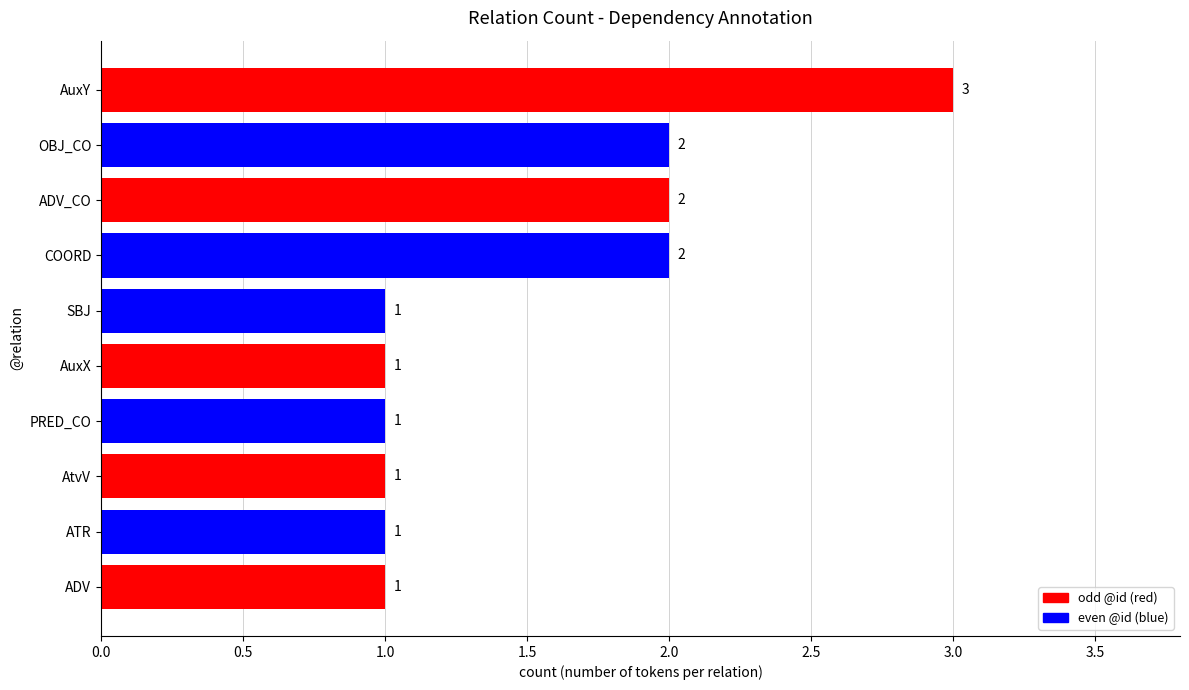

How many values are between 1 and 2?

9